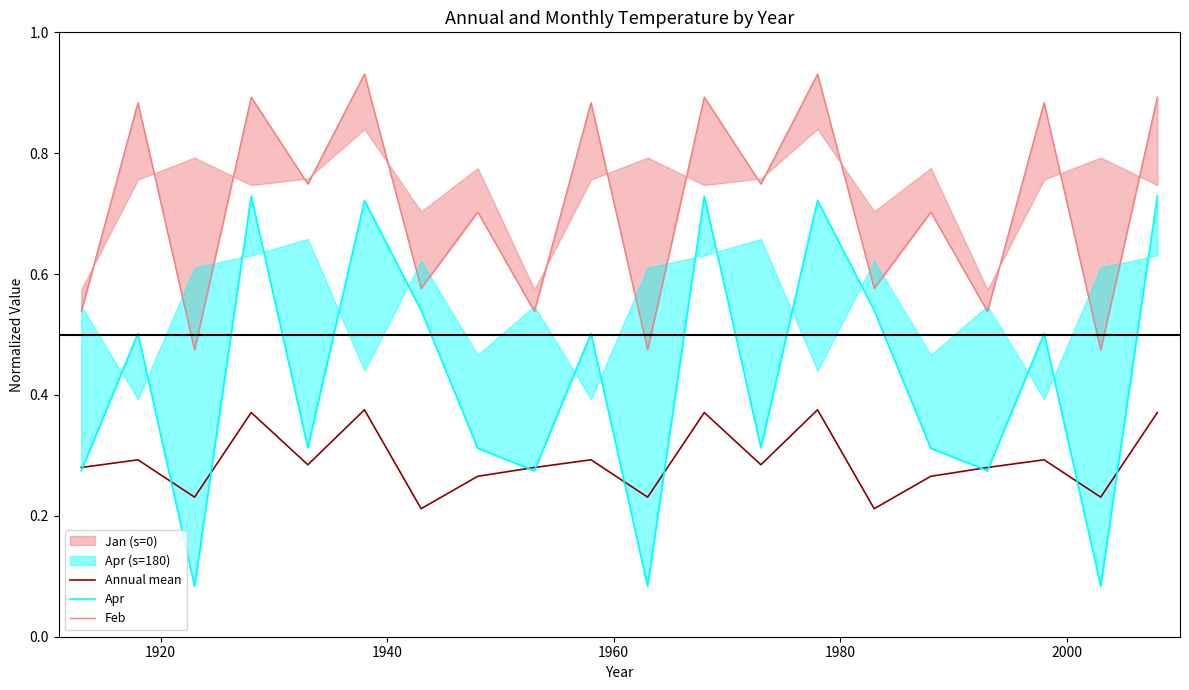

List the series in order of their overall mean, lowest first.

Annual mean, Apr, Feb